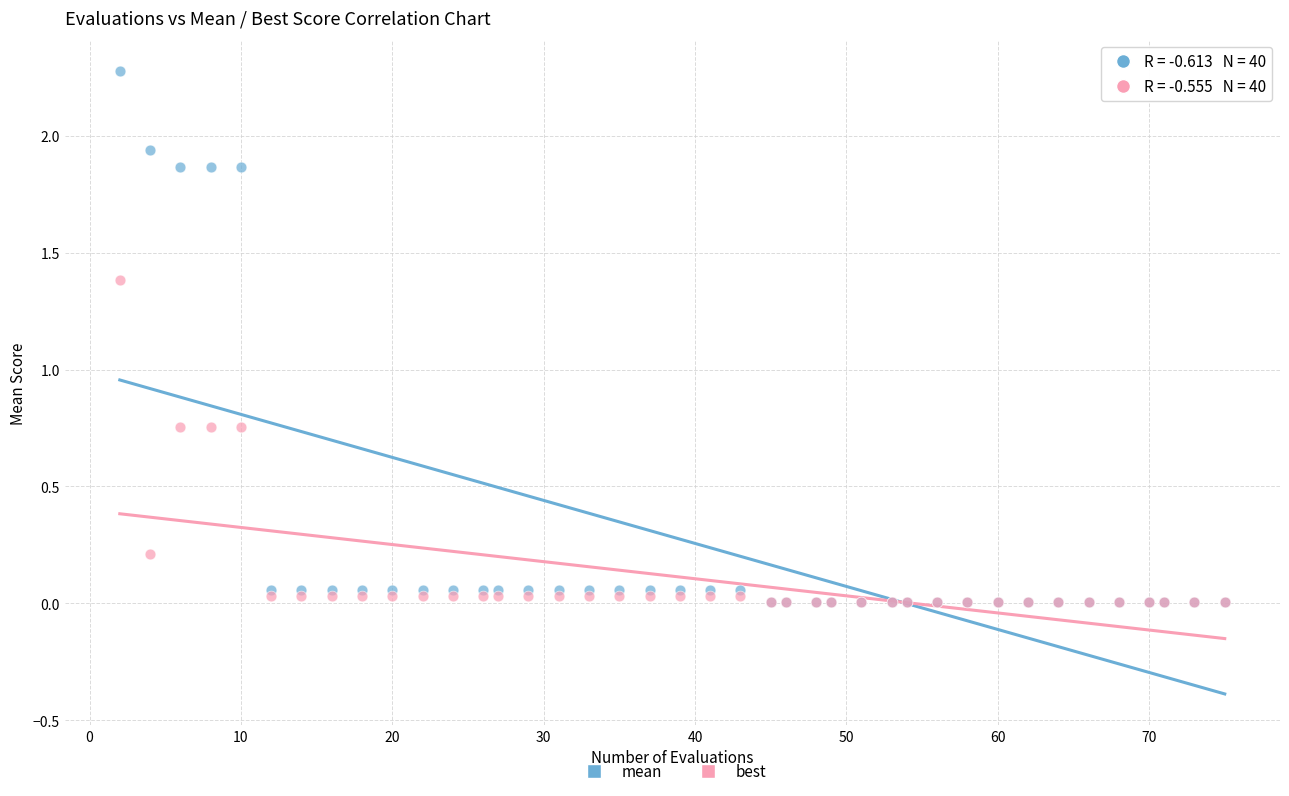

Which series has the widest spread of Y values?

mean